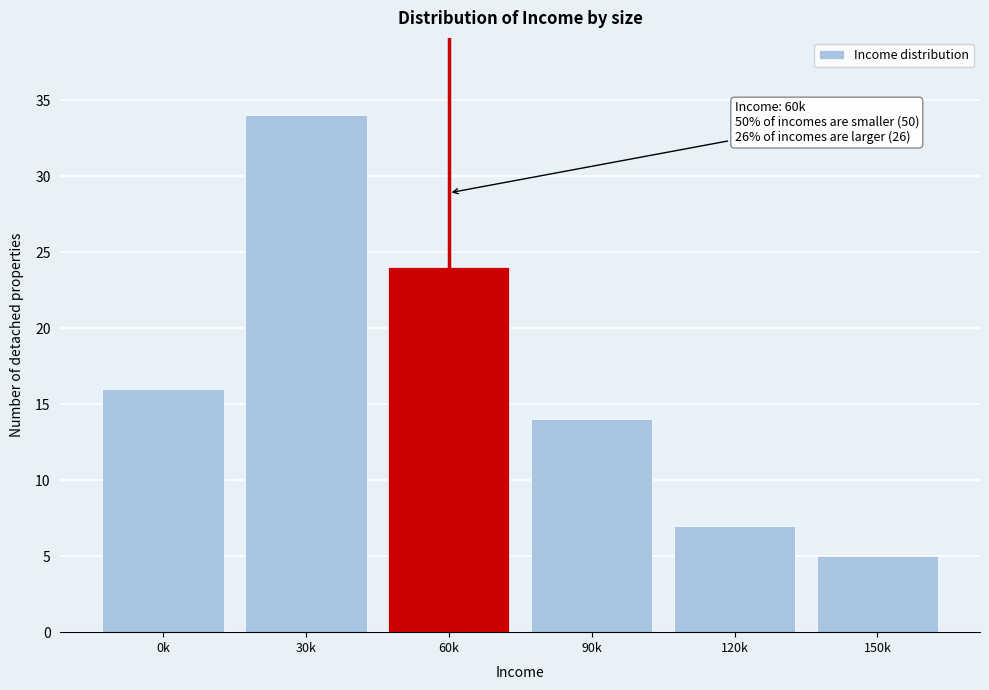

Reading left to right, extract all data points from this chart.

0k=16	30k=34	60k=24	90k=14	120k=7	150k=5